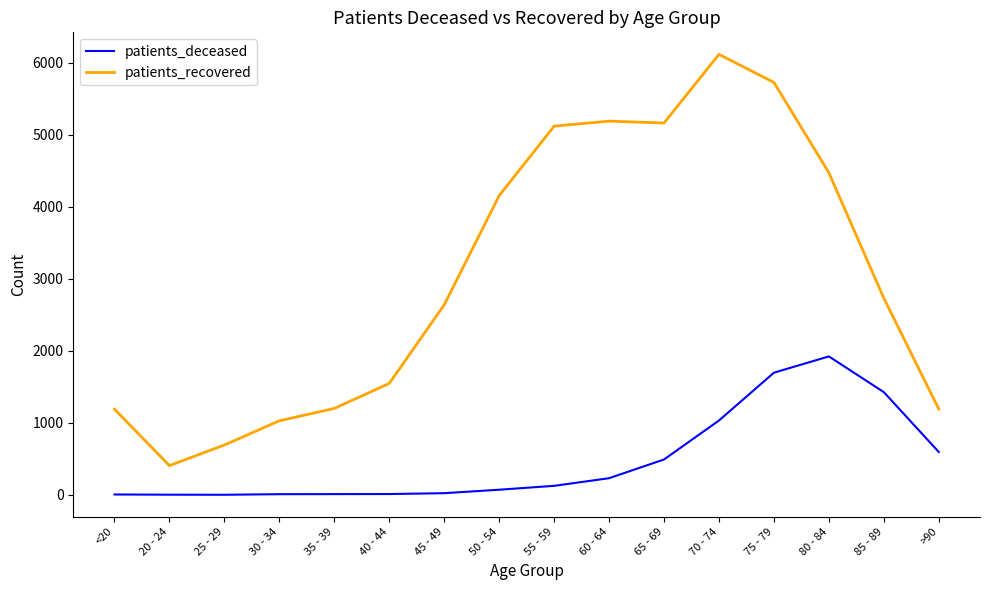

What is the lowest value of the patients_deceased series?

2